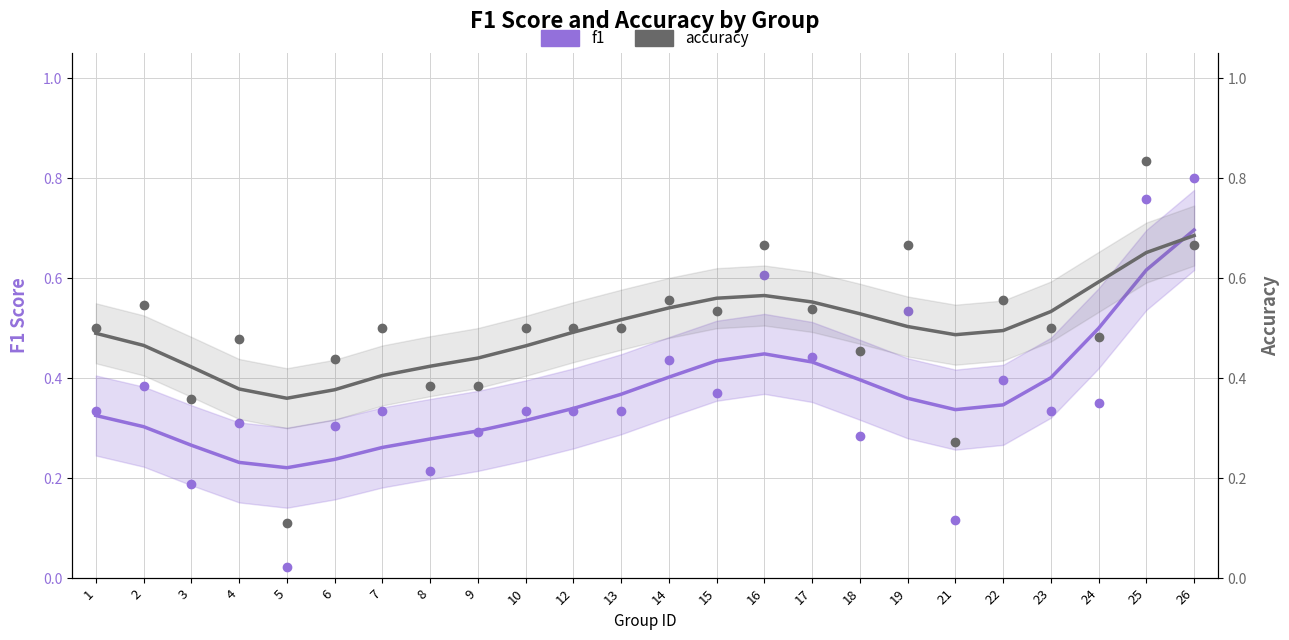

Which series has the largest range (max minus min)?

f1